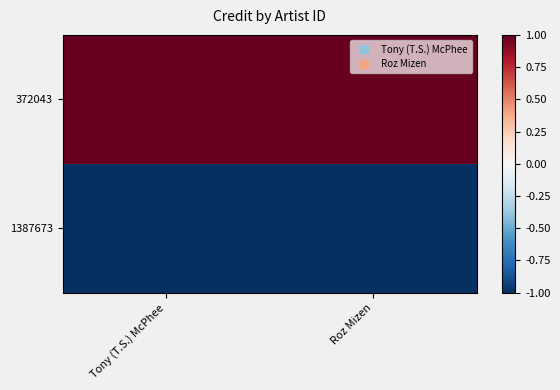

At which category does the chart reach its minimum across all series?

Tony (T.S.) McPhee